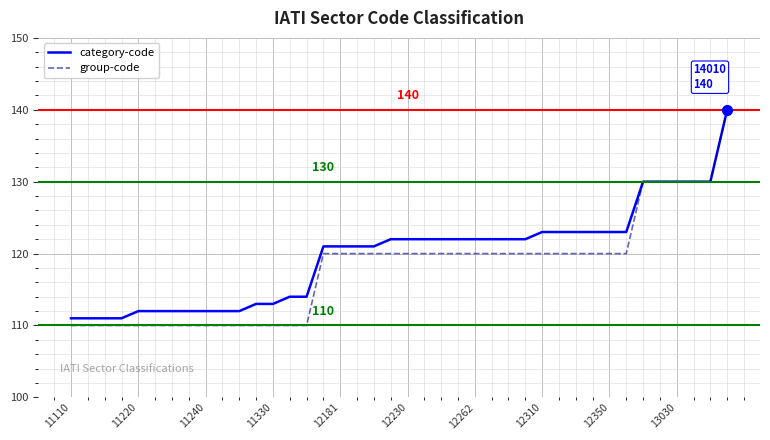

What are all the series names shown in the legend?

category-code, group-code